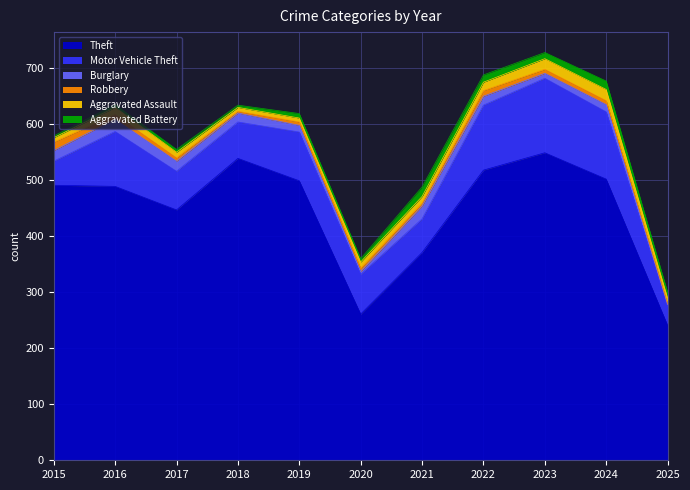

At which label does Theft reach its minimum?

2025